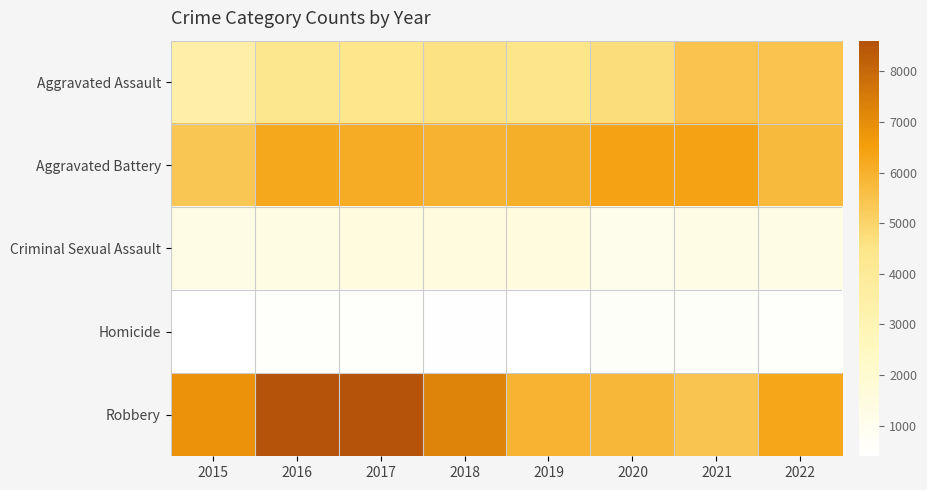

Which label corresponds to the smallest value in the chart?

2019